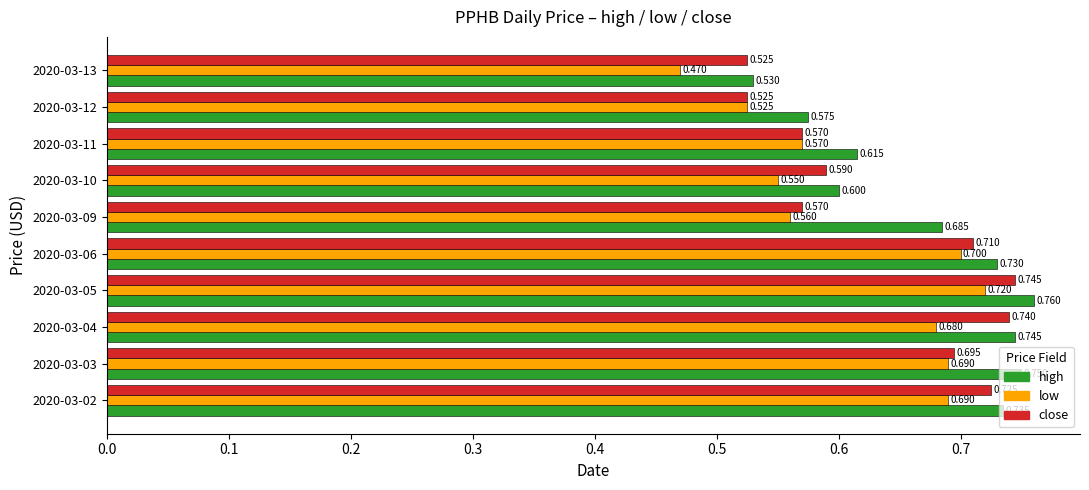

Which series has the largest range (max minus min)?

low